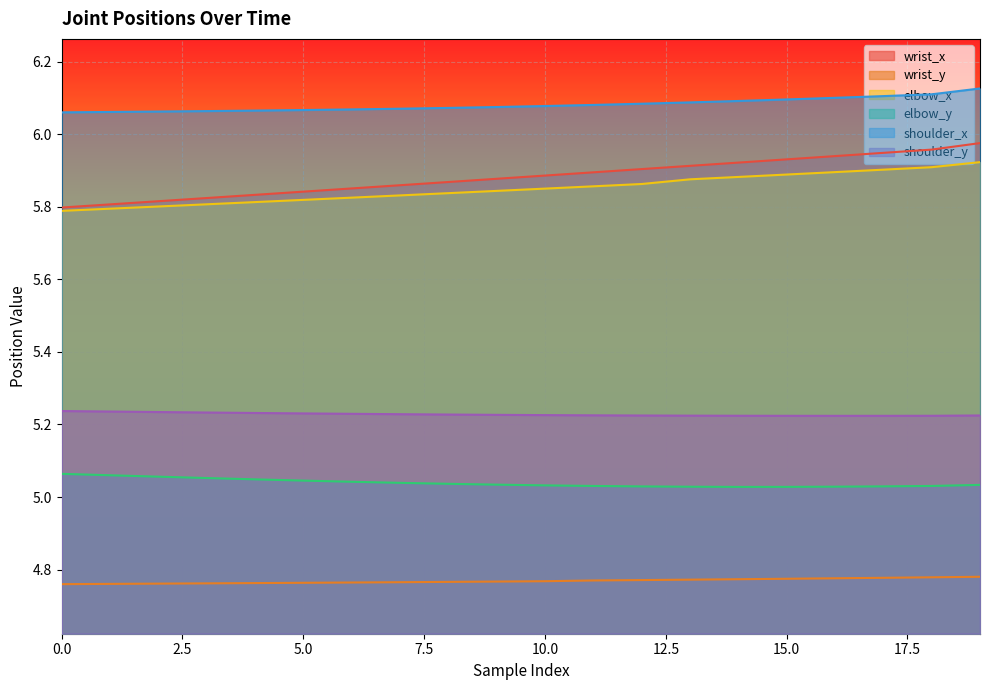

Which series has the largest range (max minus min)?

wrist_x